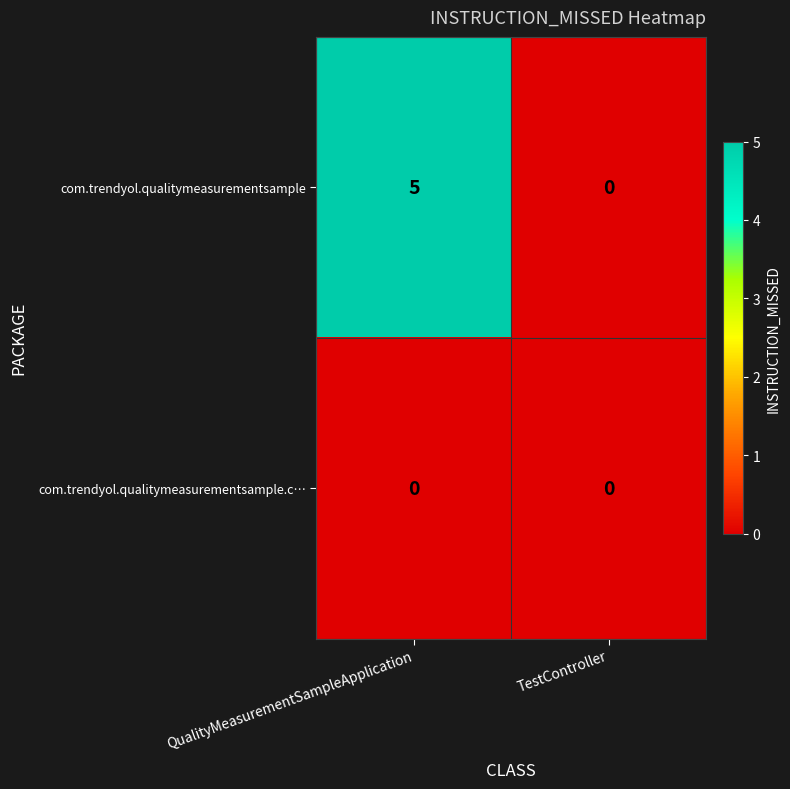

How many values in com.trendyol.qualitymeasurementsample are above zero?

1